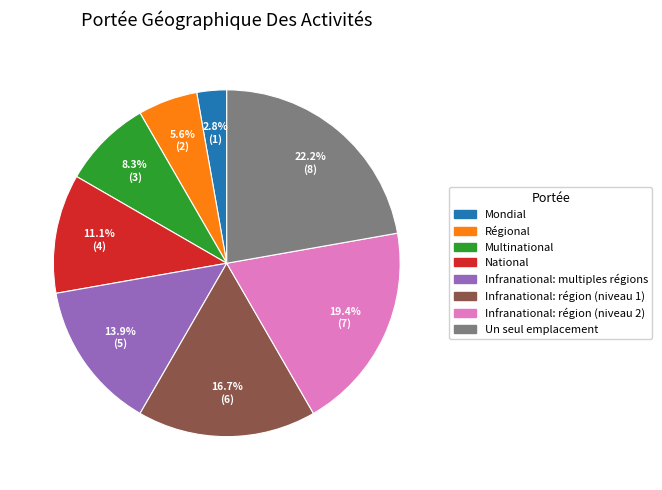

The Régional slice represents 1% of the pie. True or false?

False